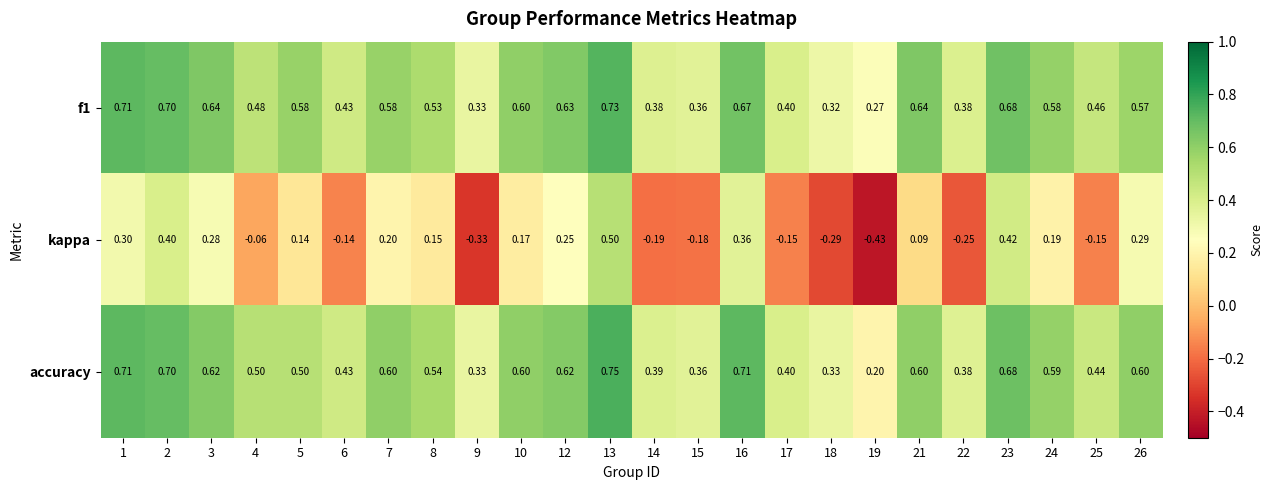

Between 3 and 18, which series saw the biggest shift?

kappa